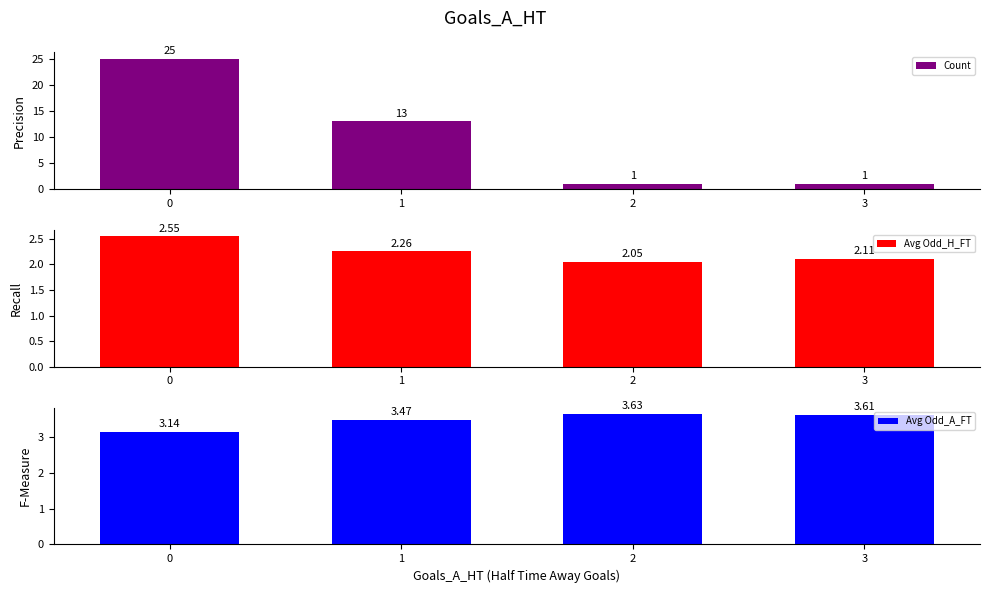

What is the value of the Count bar at the 1st from the left?

25